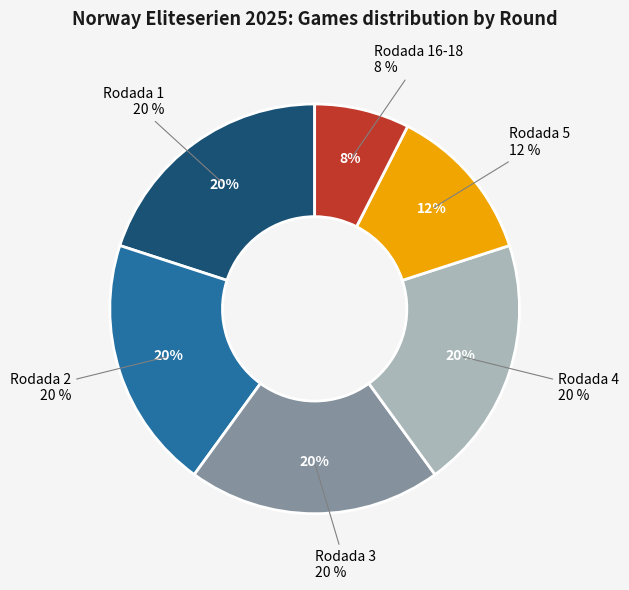

Combined, do Rodada 3 and Rodada 2 account for over 50%?

No